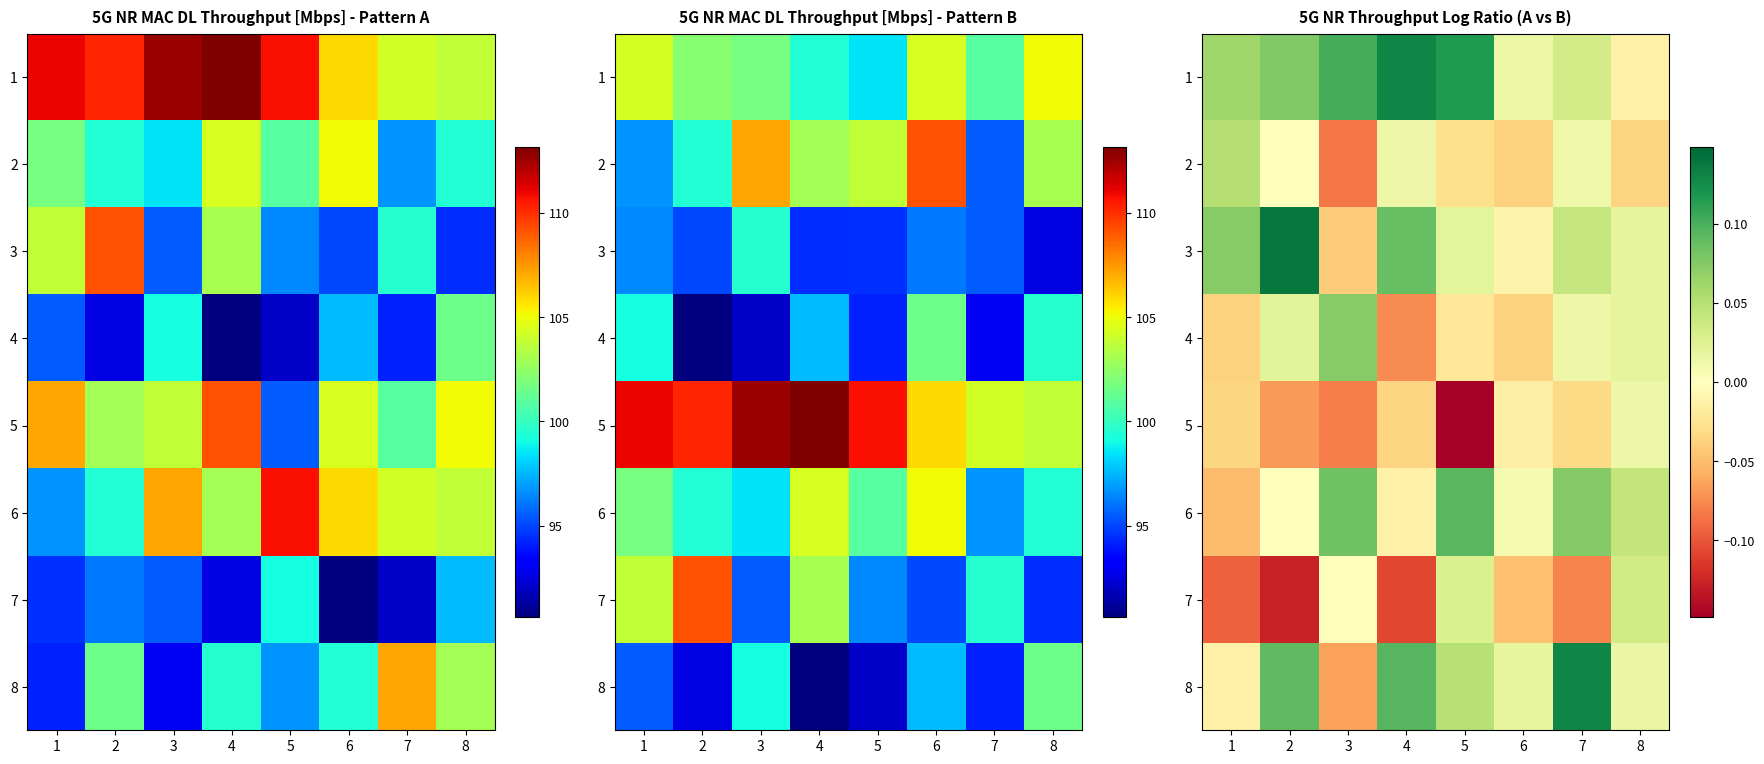

What is the spread (max minus min) of values at 2?

0.3